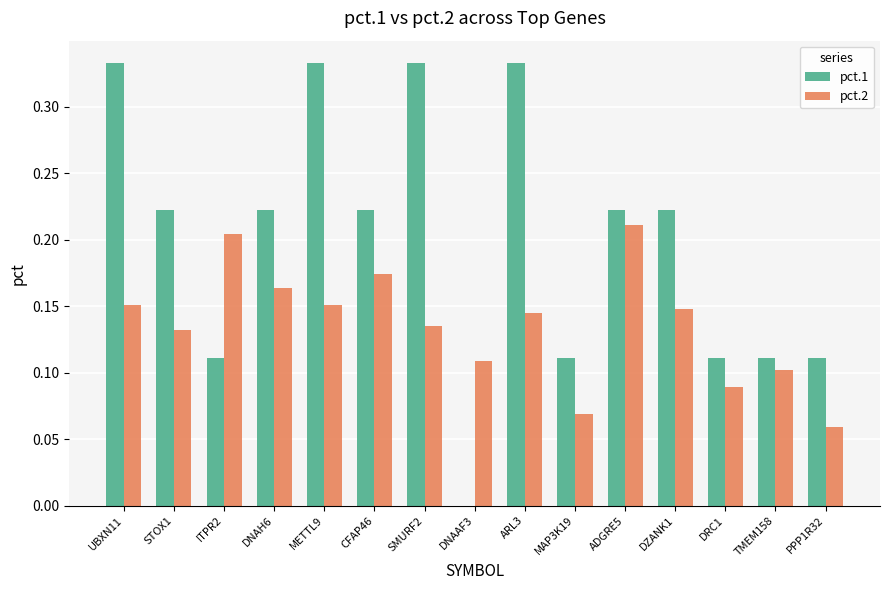

What is the total value across all series at CFAP46?

0.4